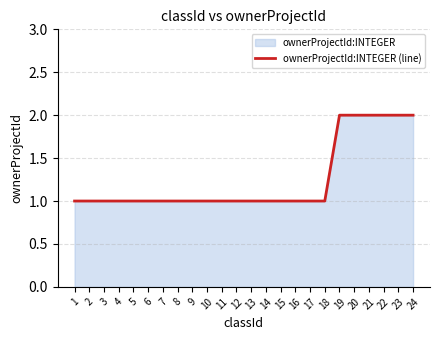

Approximately how many times larger is the value at 22 compared to 23?

1.0